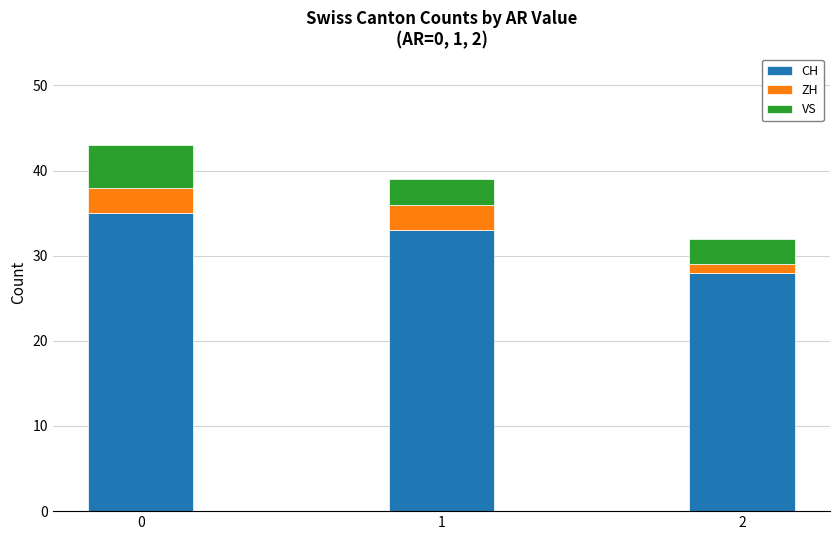

What is the lowest value of the CH series?

28